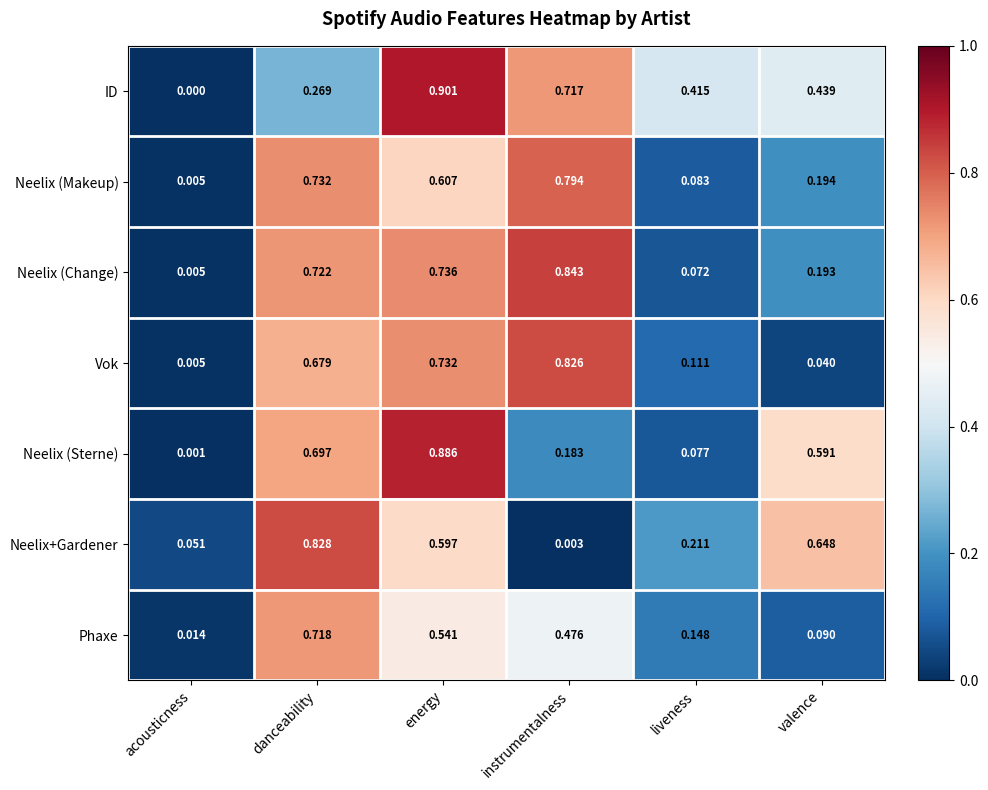

At which label is Neelix (Change) closest to 0?

acousticness